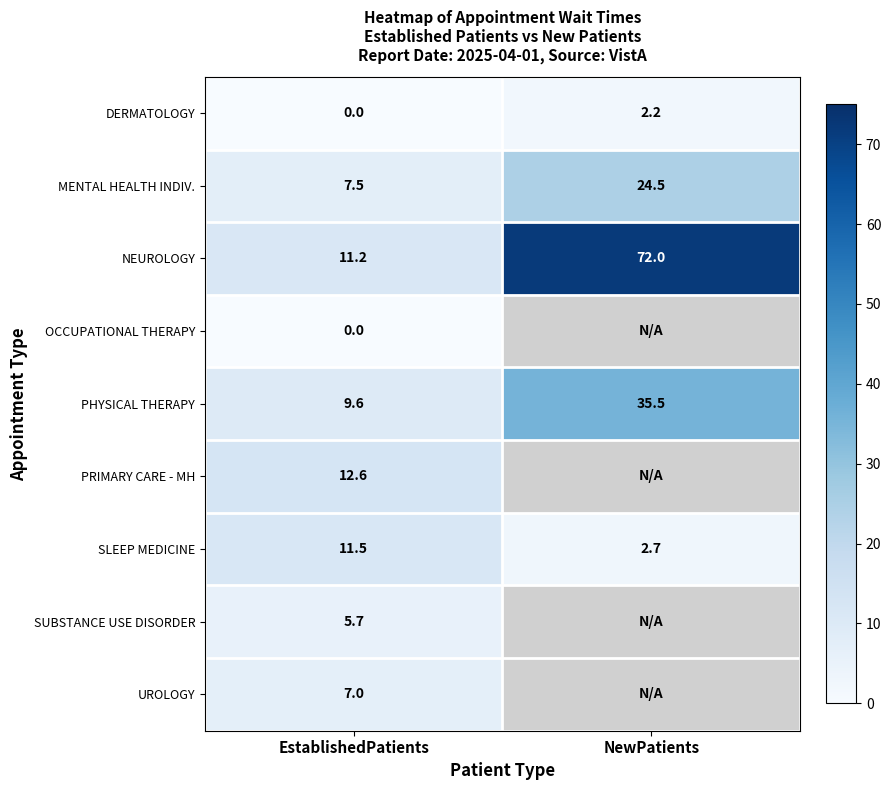

True or false: MENTAL HEALTH INDIV. has a value of 7.5 at EstablishedPatients.

True